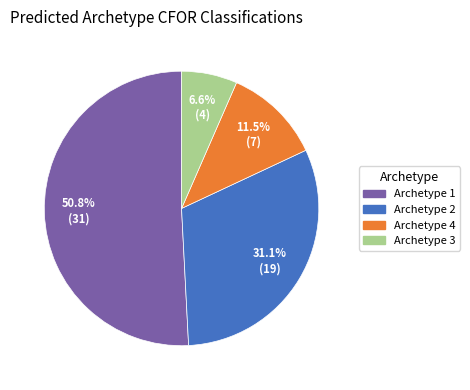

Is there any slice that represents more than half of the pie?

Yes